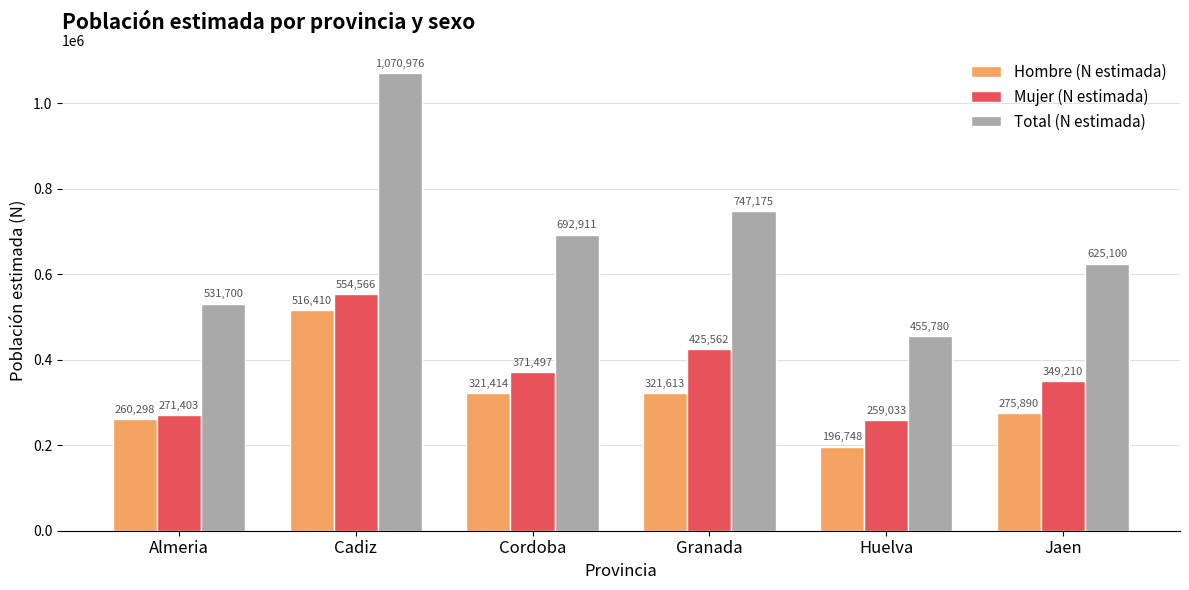

What is the difference between the maximum and minimum values in the Mujer (N estimada) series?

295533